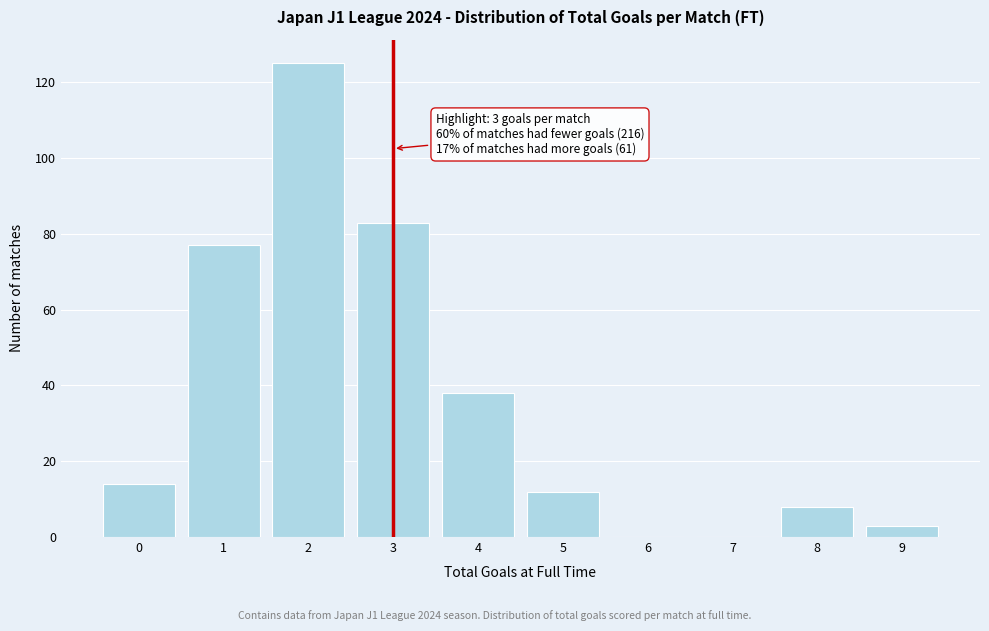

Over which range of the x-axis is the bar tallest?

1.5 to 2.5